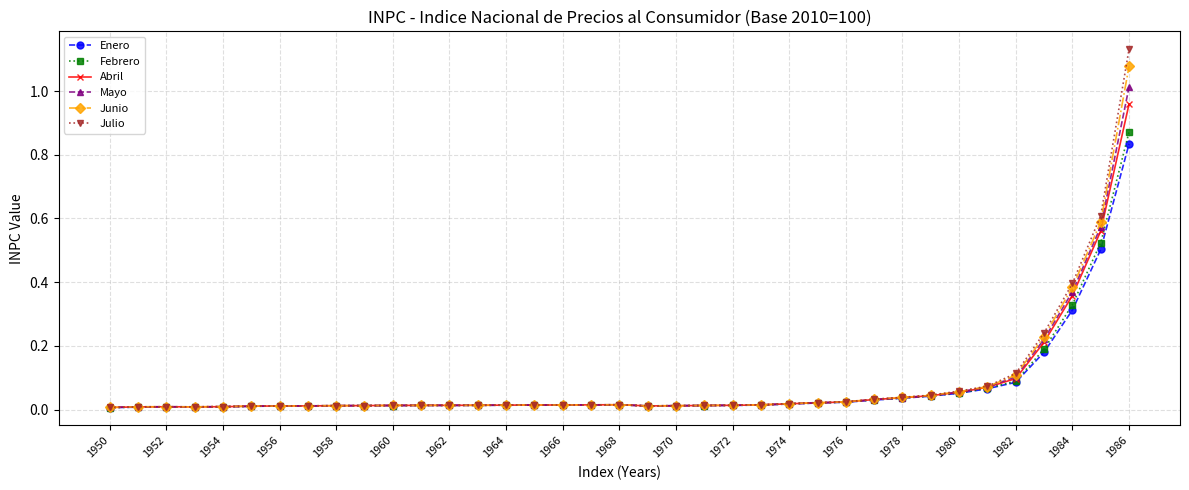

True or false: Febrero has more than 2 points higher than both neighbors.

True